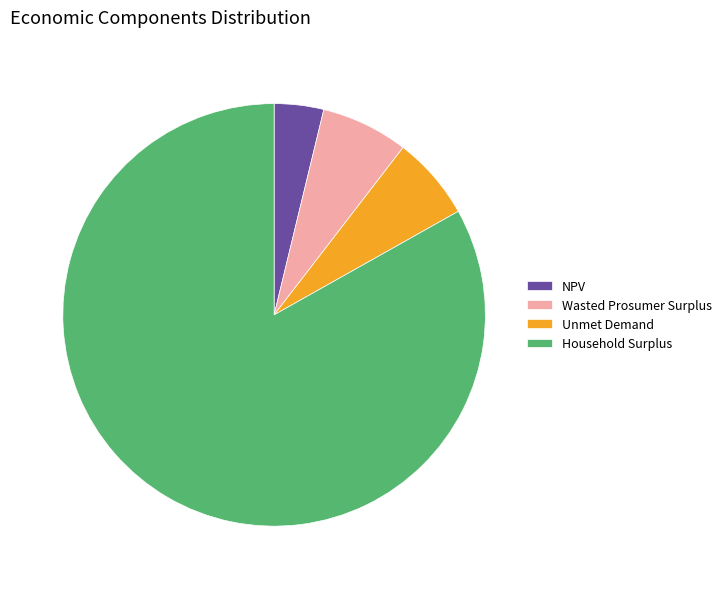

Between Household Surplus and NPV, which is larger?

Household Surplus